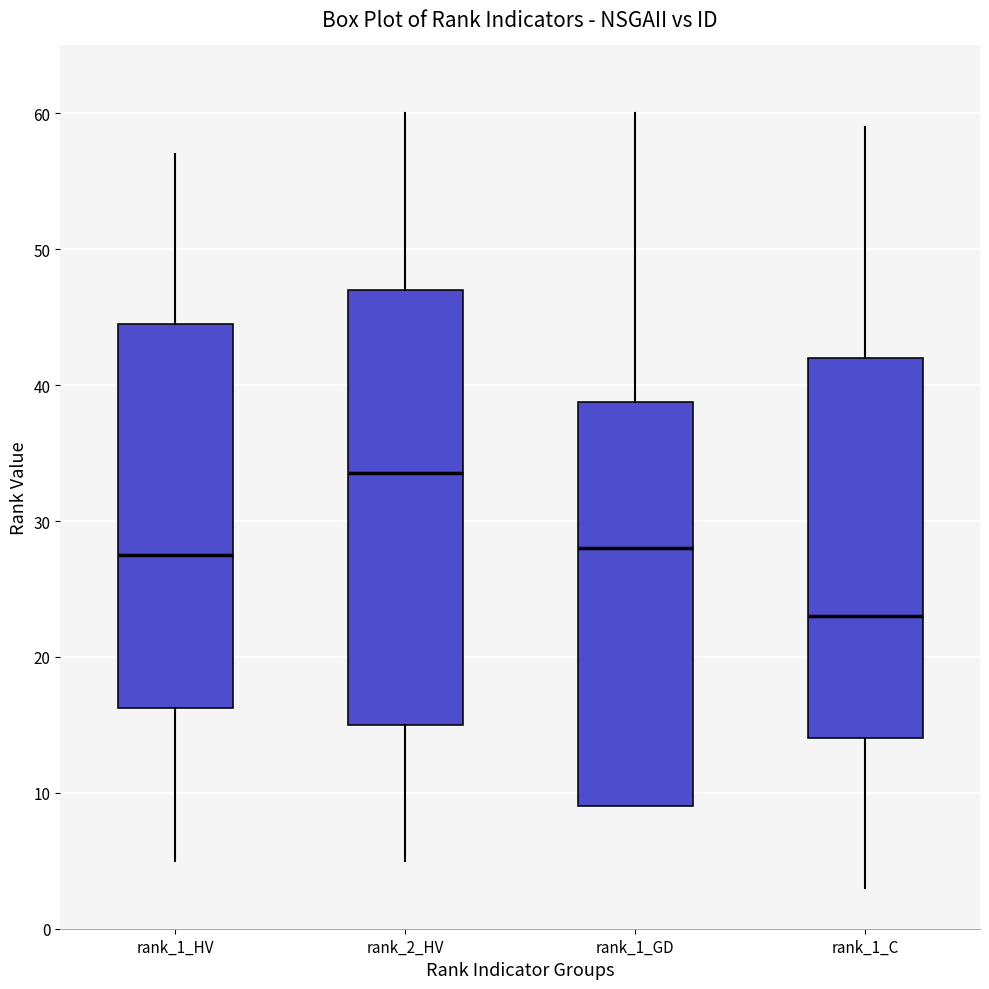

Which box's median line is the highest?

rank_2_HV